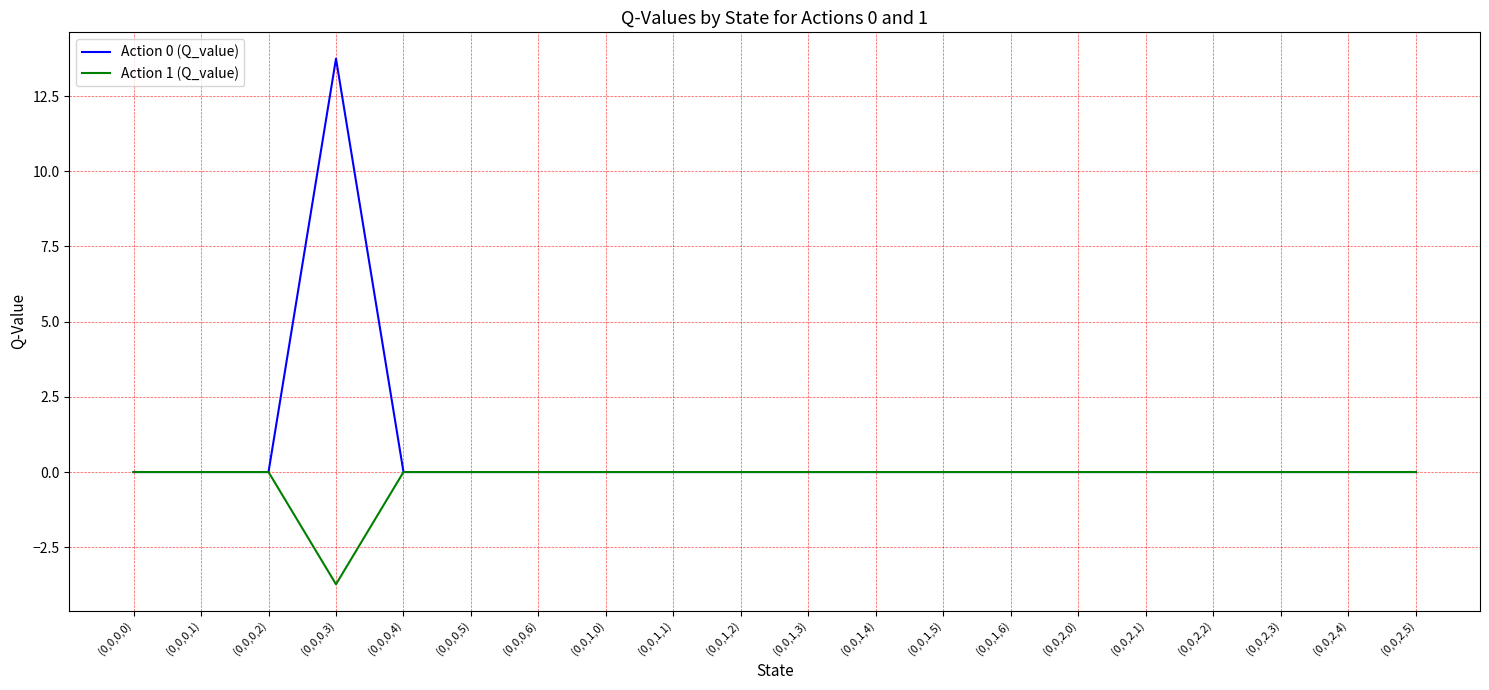

What is the difference between the highest and lowest values at (0,0,0,3)?

17.5